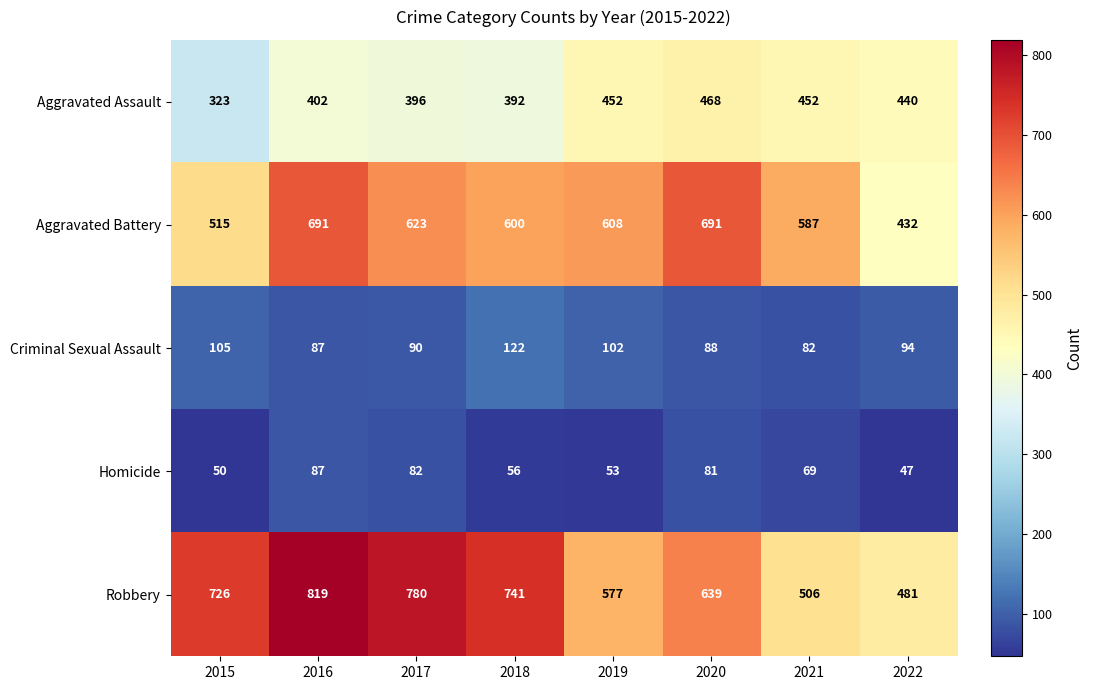

What is the sum of the Homicide values at 2021 and 2016?

156